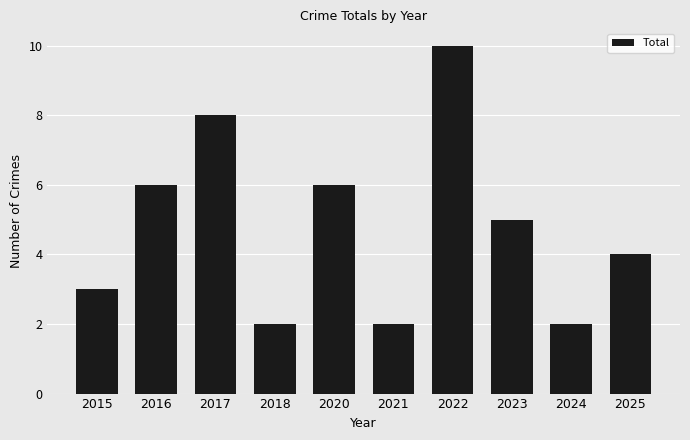

At which label does the data first exceed 5?

2016